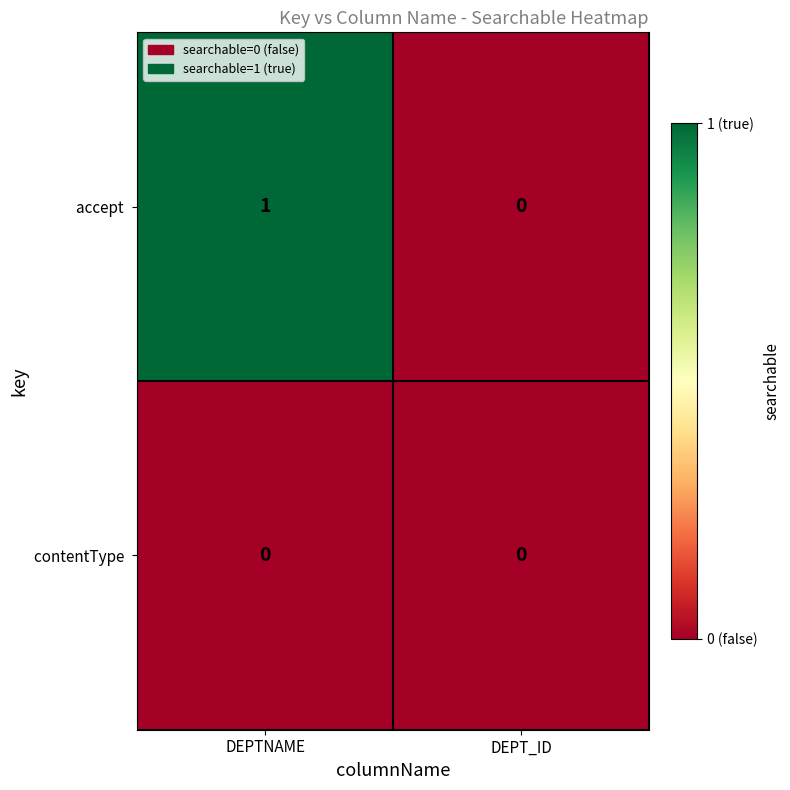

Which category has the highest value across all series?

DEPTNAME